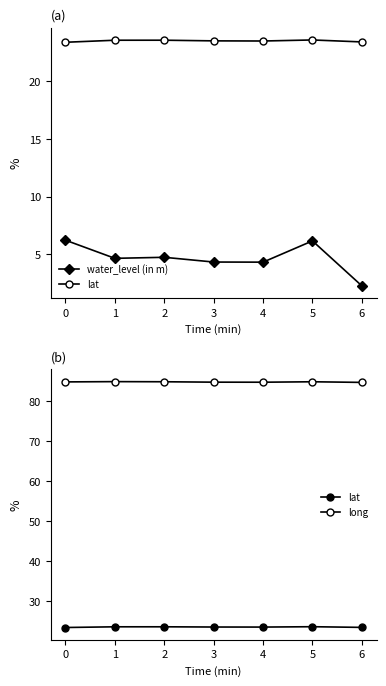

Which series changed the most between 4 and 5?

water_level (in m)